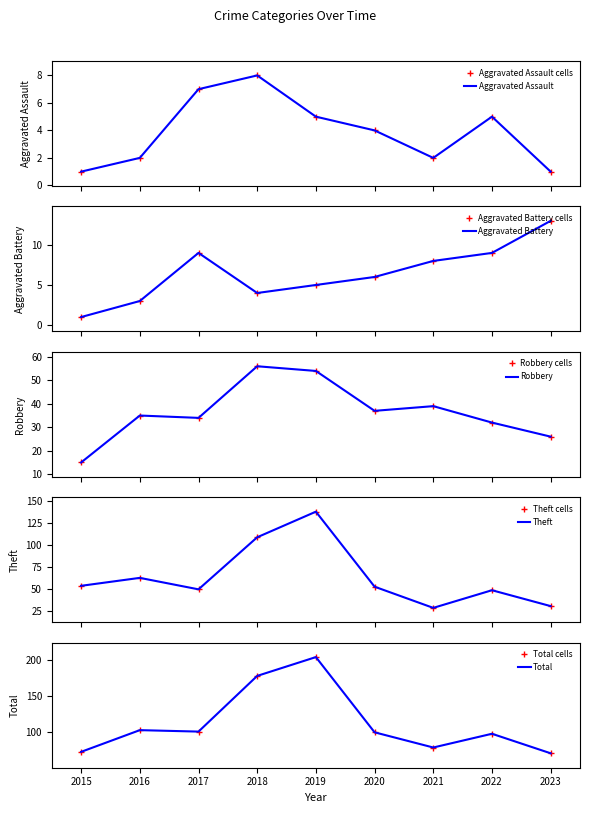

At which category is the sum across all series the highest?

2019